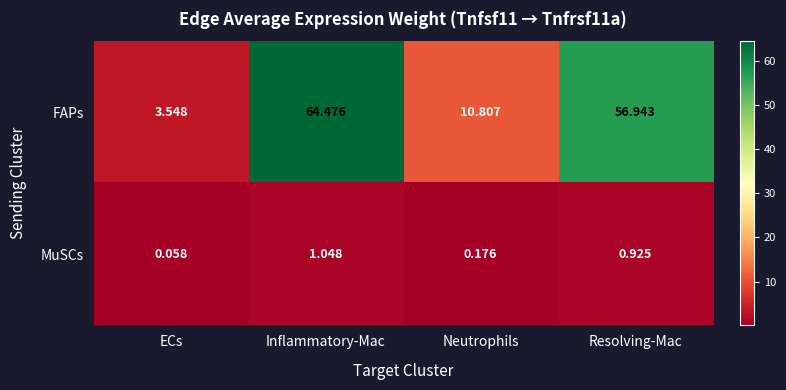

At which label does FAPs first exceed 56?

Inflammatory-Mac